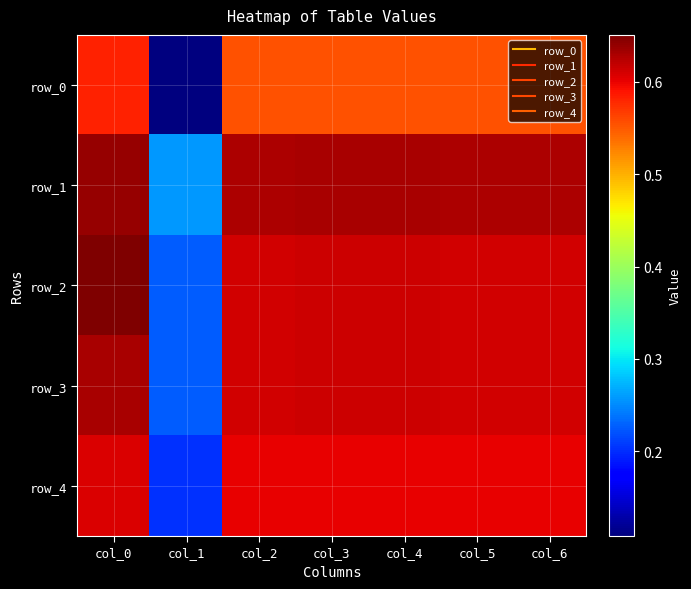

Where is row_4 nearest to the value 0?

col_1